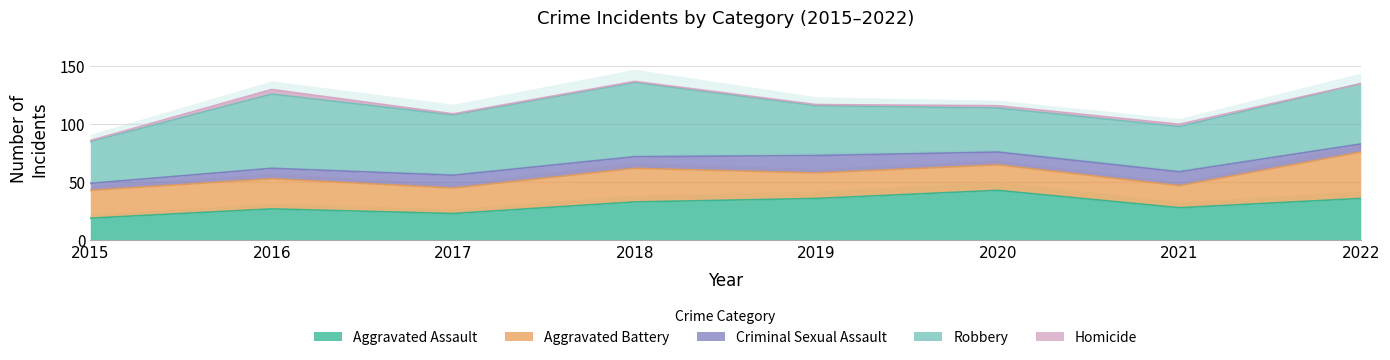

True or false: Robbery has more than 1 interior local peaks.

True